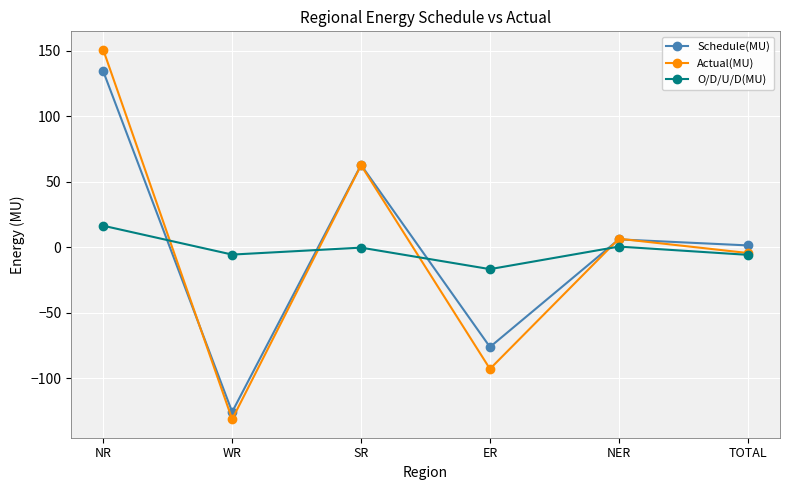

The value of O/D/U/D(MU) at NER is 0.5. True or false?

True